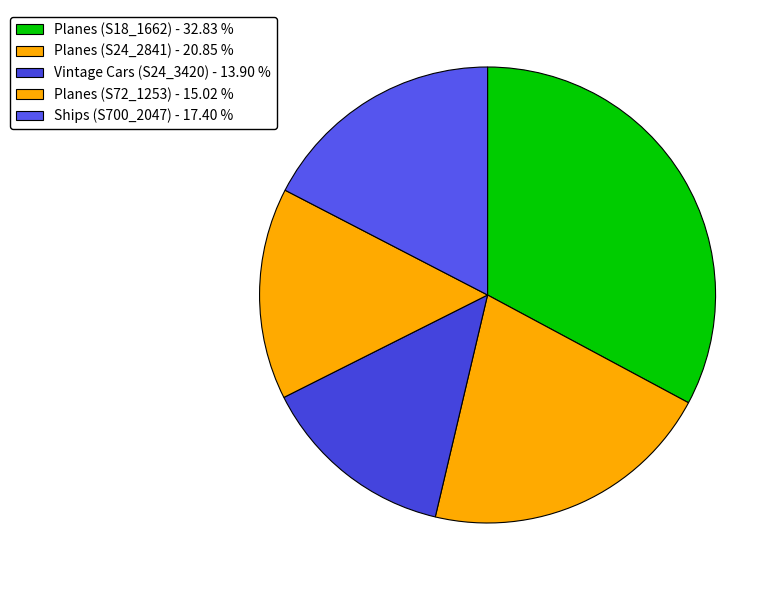

What is the change in value from Planes (S72_1253) to Ships (S700_2047)?

+297.3